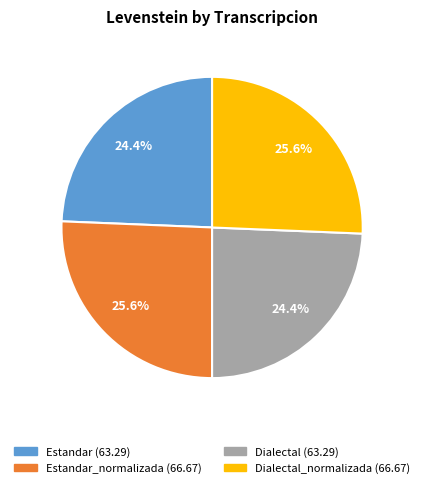

Is there any slice that represents more than half of the pie?

No